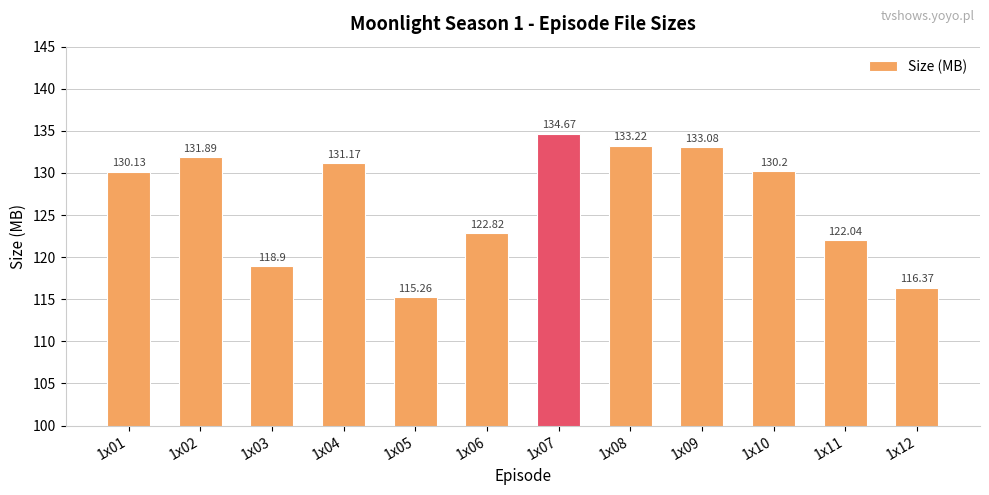

Is it true that the value at 1x07 is 134.7?

True